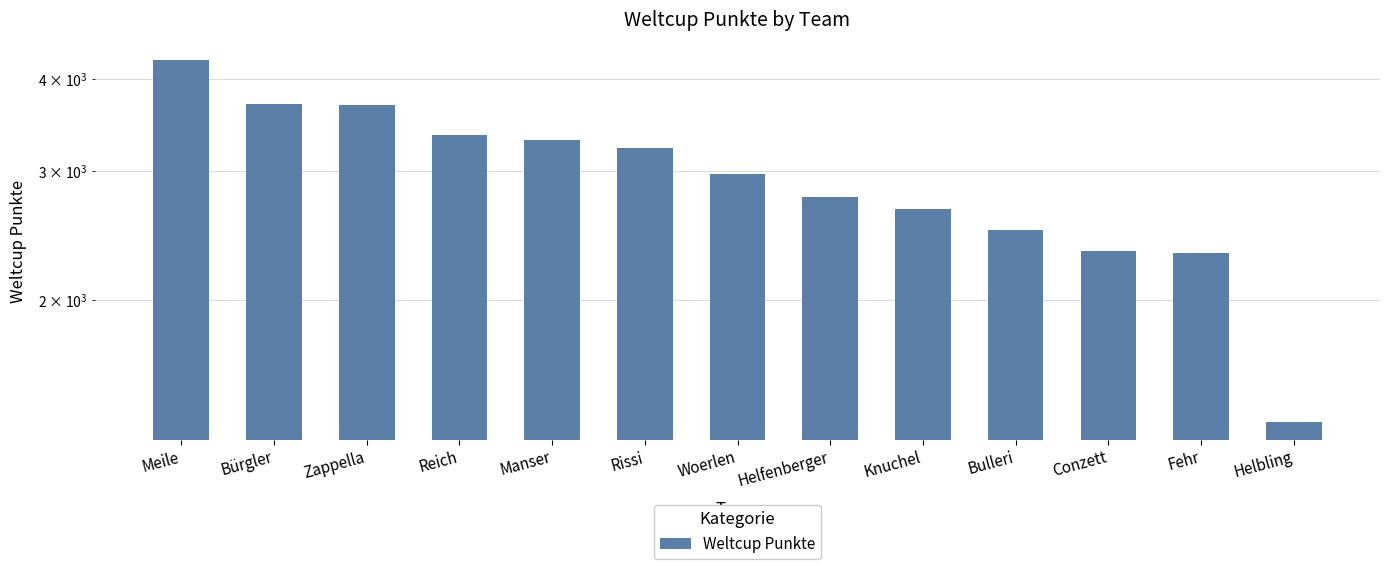

Count the number of data series in this chart.

1